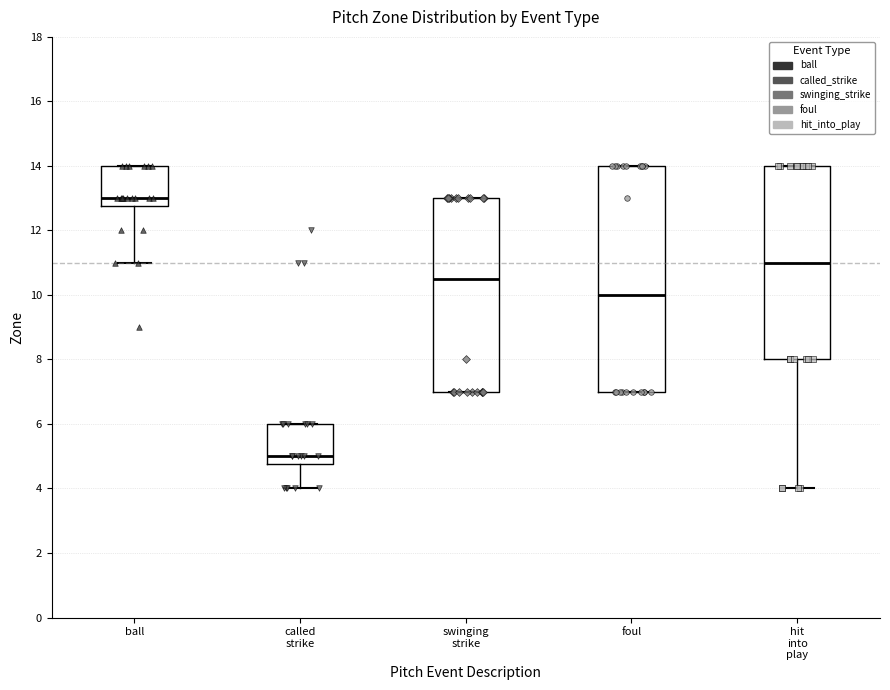

Reading left to right, transcribe this box plot: for each box, give where its median line is, the range the box spans, and where its two whiskers end, as read against the y-axis. The values are not printed on the chart, so give them approximately, as read against the axis.

ball: median 13.0, box 12.8 to 14.0, whiskers 11.0 to 14.0
called strike: median 5.0, box 4.8 to 6.0, whiskers 4.0 to 6.0
swinging strike: median 10.6, box 7.0 to 13.0, whiskers 7.0 to 13.0
foul: median 10.0, box 7.0 to 14.0, whiskers 7.0 to 14.0
hit into play: median 11.0, box 8.0 to 14.0, whiskers 4.0 to 14.0